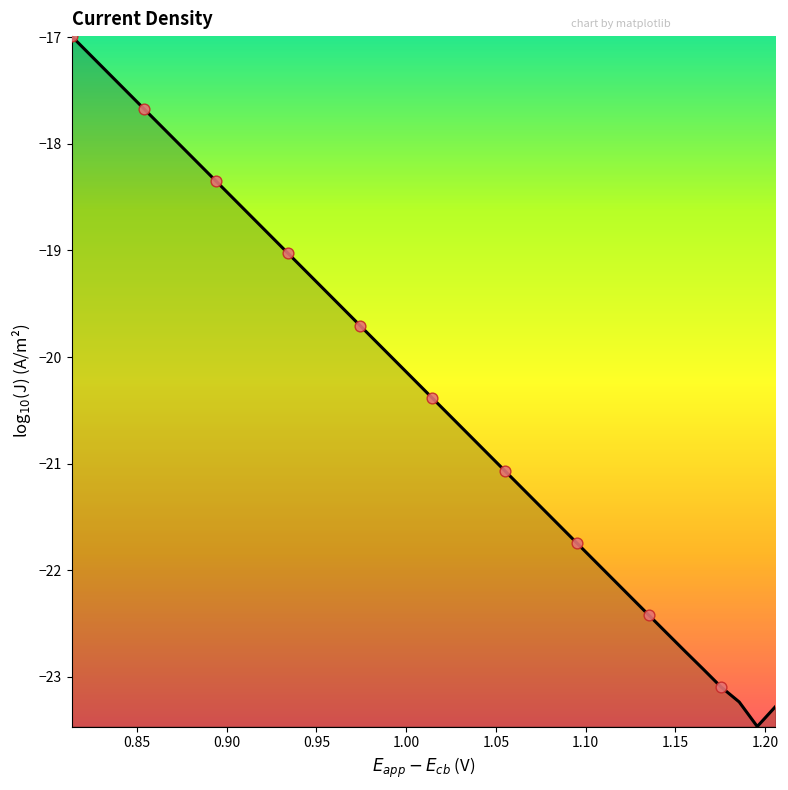

What is the maximum value shown in the chart?

-17.0